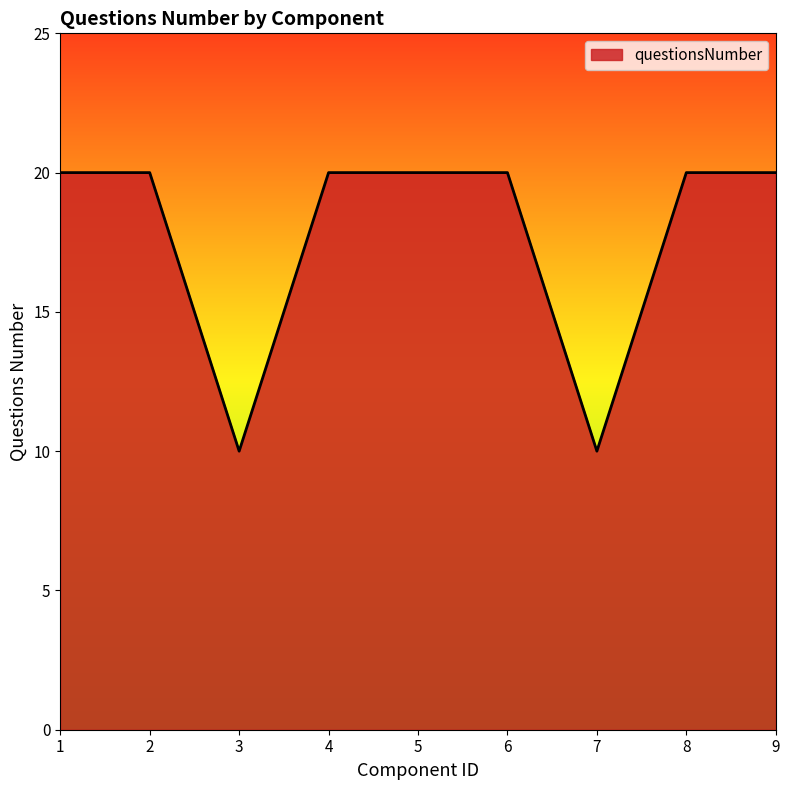

What is the minimum value shown in the chart?

10